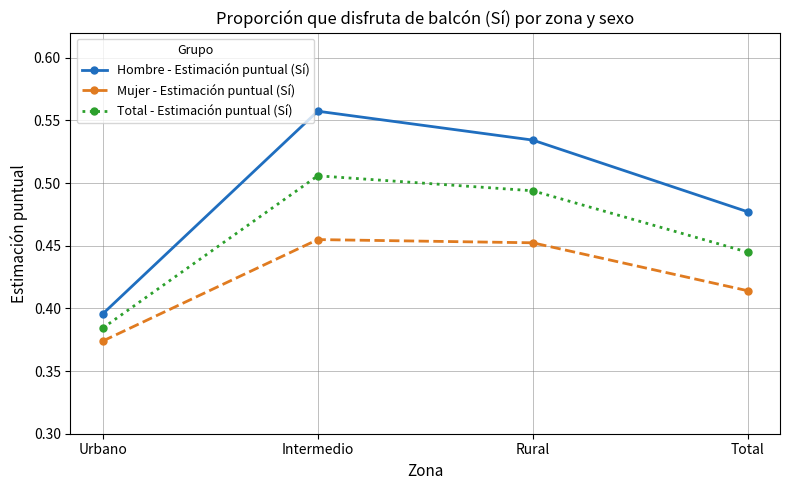

How many lines are shown in the chart?

3